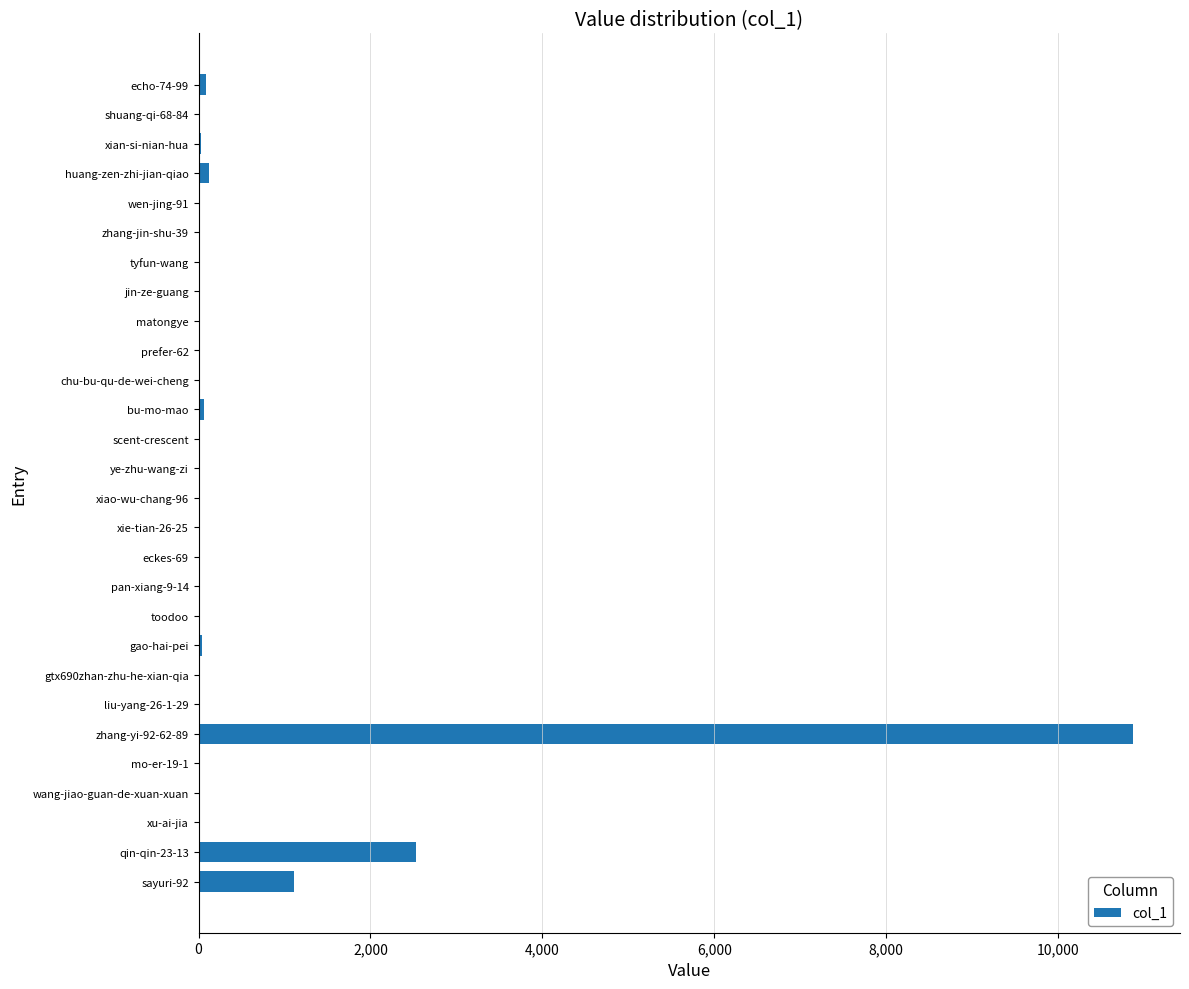

At which label is the value closest to 5437?

qin-qin-23-13